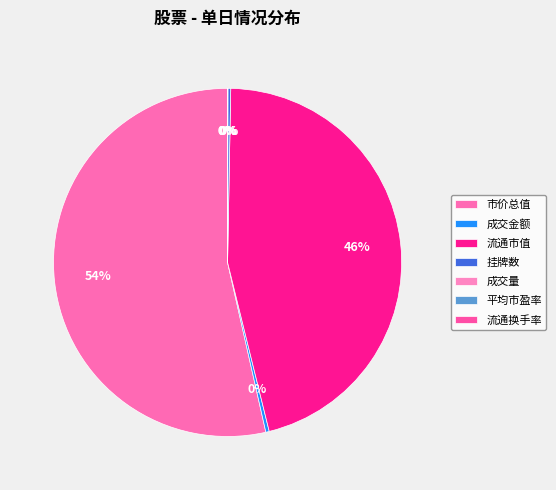

Which category has the smallest portion of the pie?

流通换手率